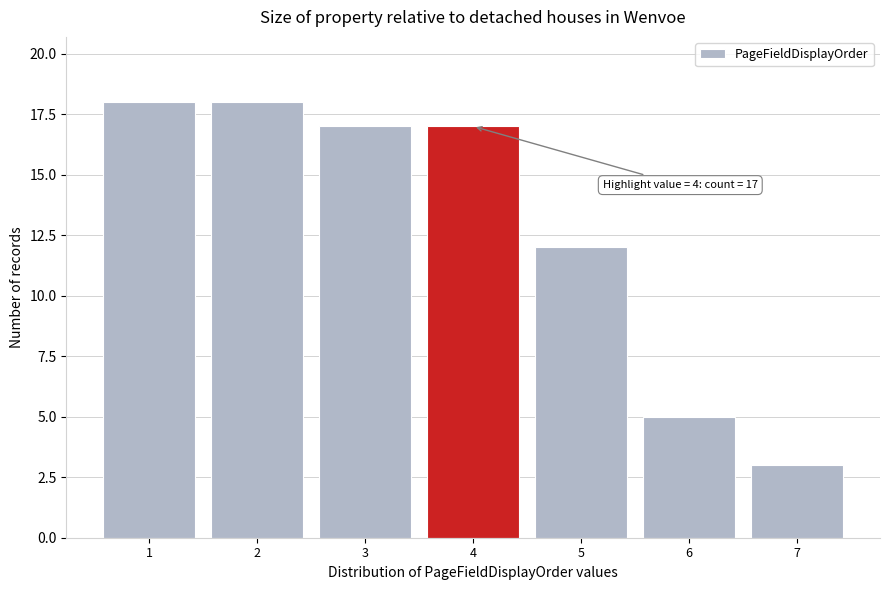

Reading left to right, list all the values displayed in this chart.

1=18	2=18	3=17	4=17	5=12	6=5	7=3